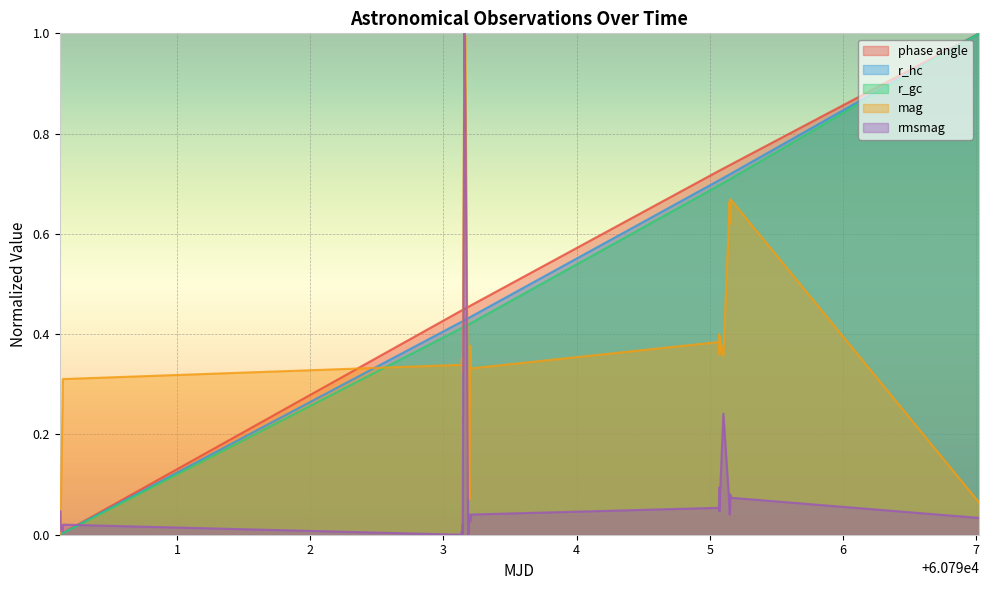

What is the maximum value for mag?

1.0